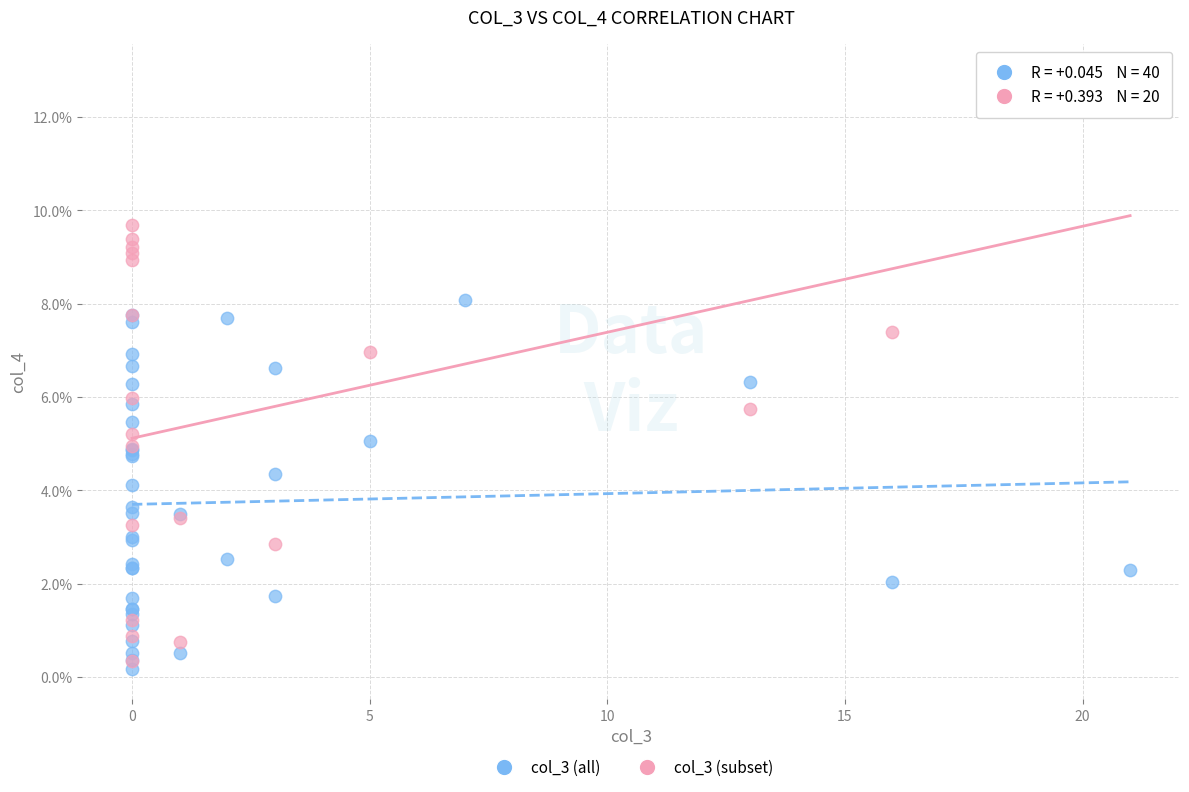

Which series contains the highest Y value?

col_3 (subset)